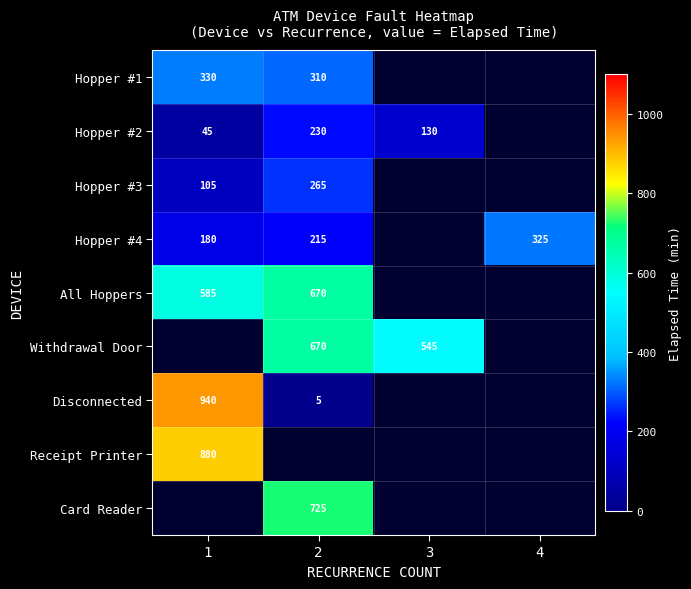

Between 1 and 2, which is larger?

1